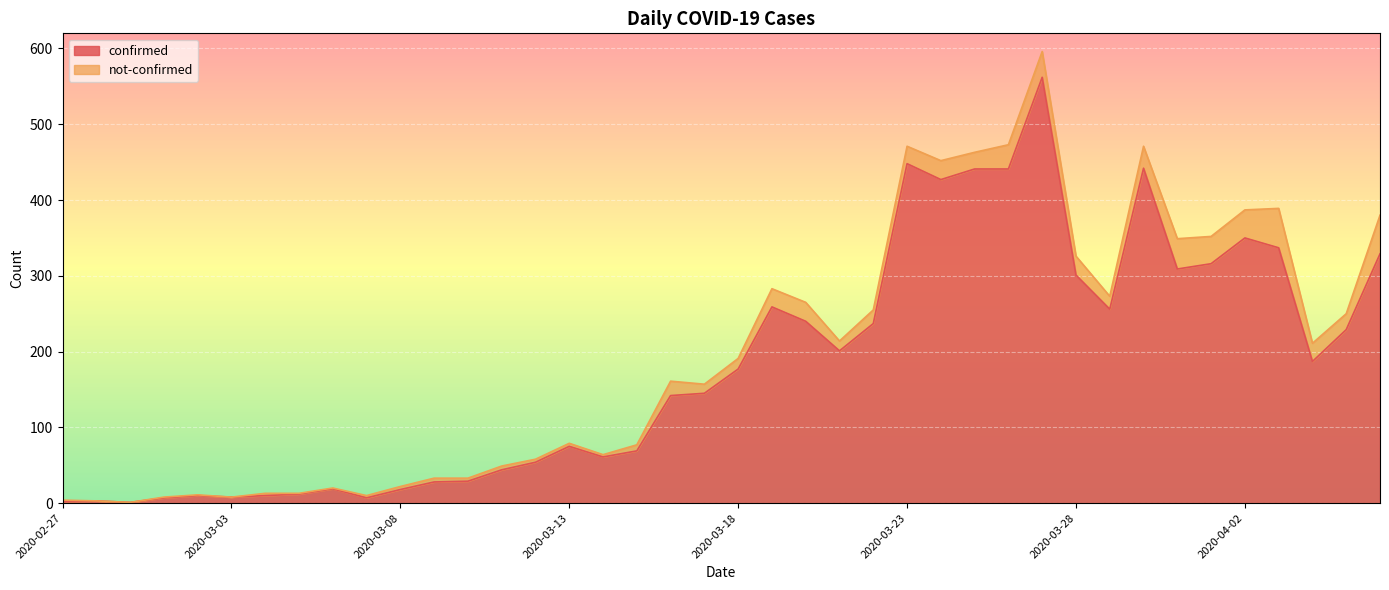

What is the average value?

181